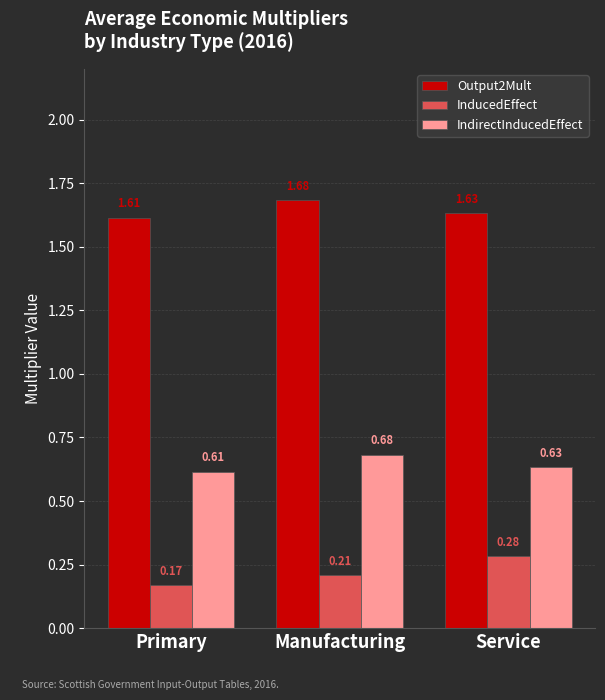

How many distinct data groups are displayed?

3